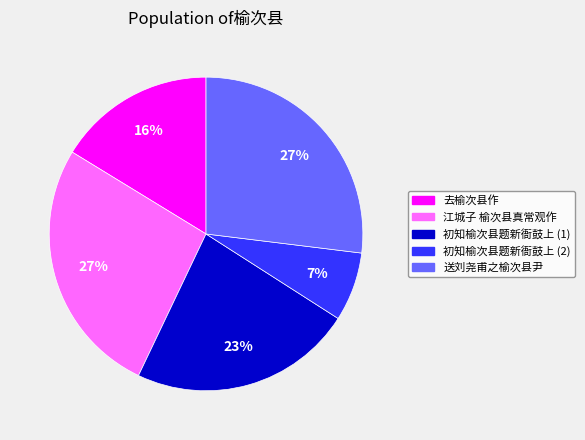

To the nearest percent, what is the difference between the largest and smallest slice percentages?

20%